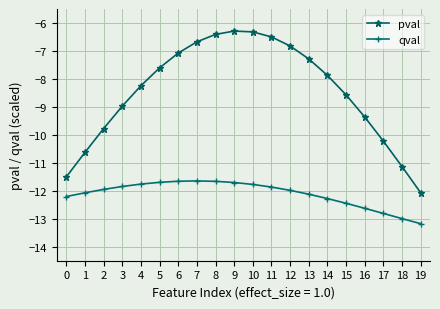

Rank the series at 14 from lowest to highest value.

qval, pval